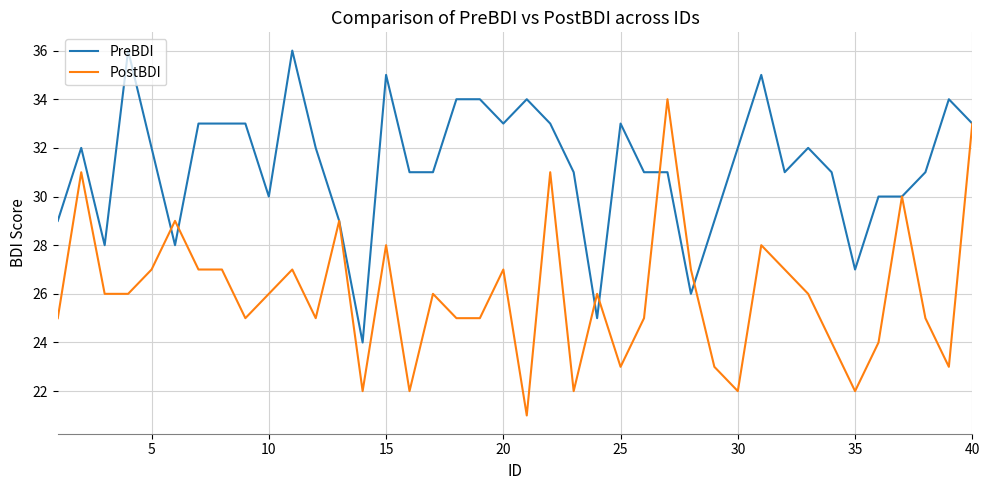

Which series has the largest total across all categories?

PreBDI